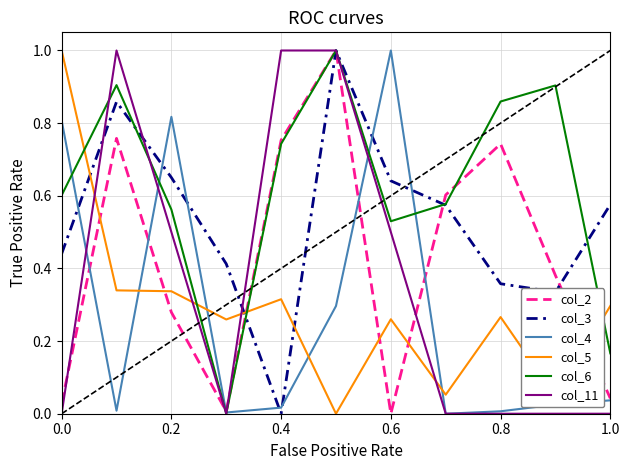

How many lines are shown in the chart?

6